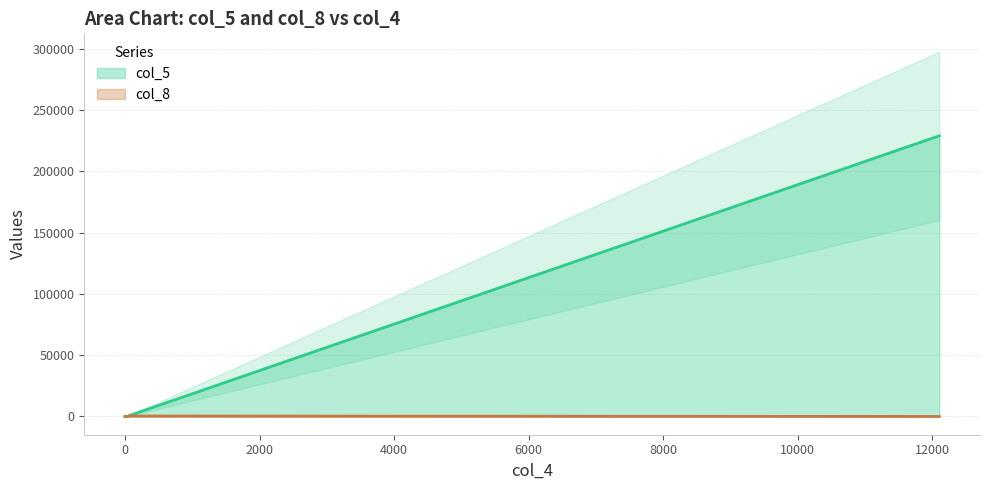

Which category has the highest value across all series?

nestorwheelock